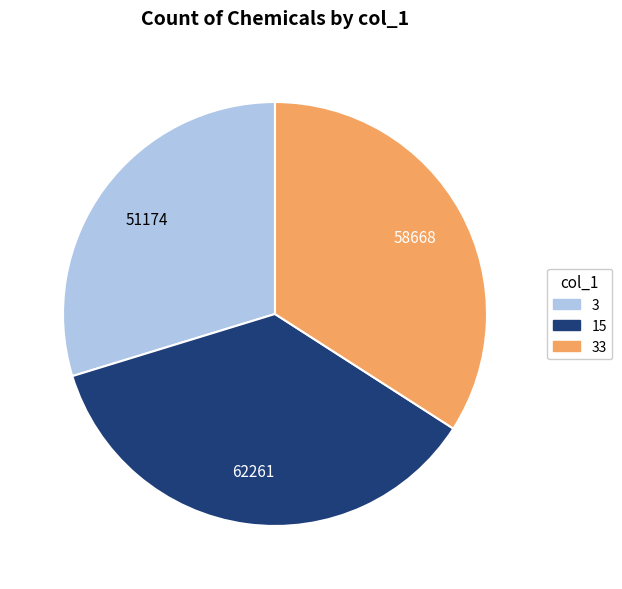

How many segments does this pie chart have?

3